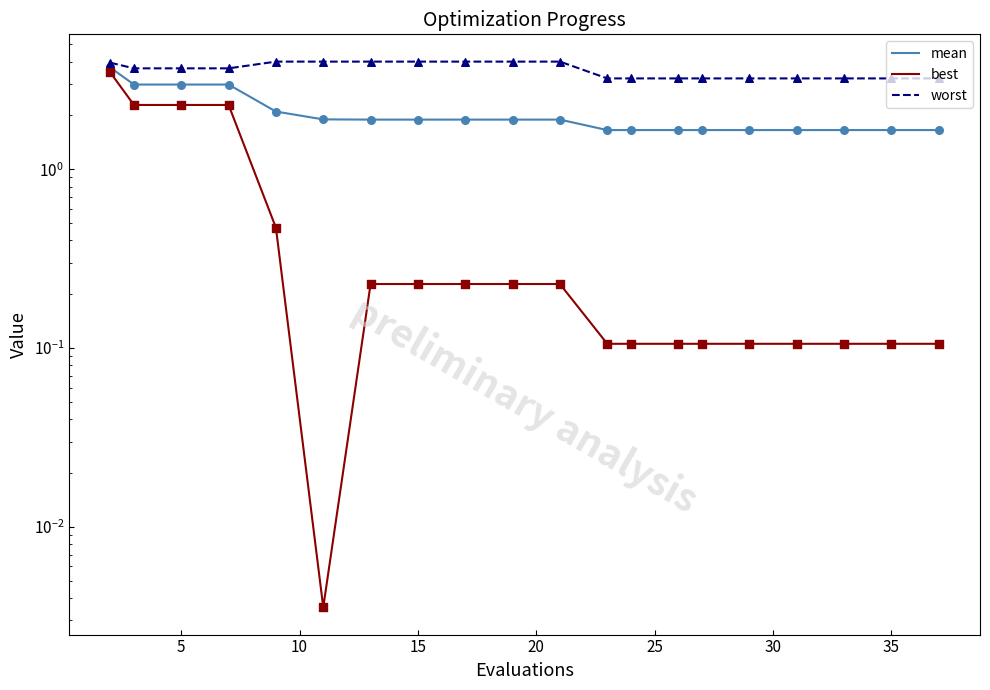

At how many categories does at least one series exceed 3?

20